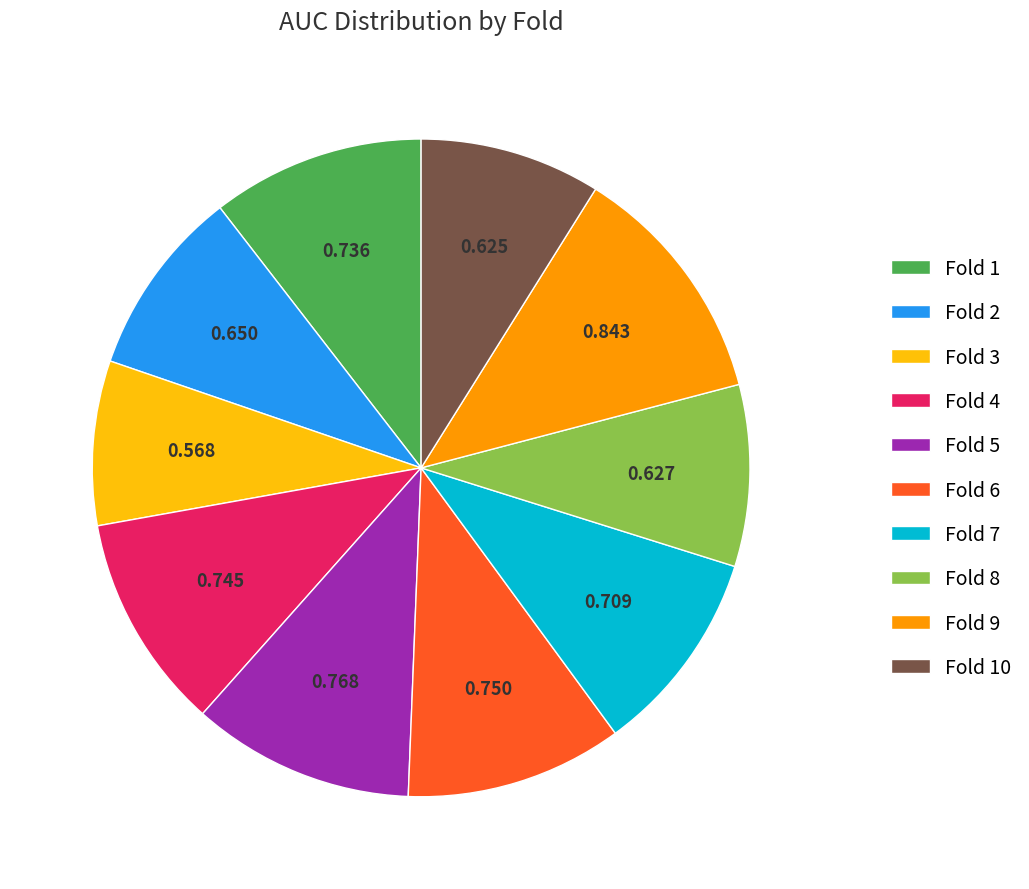

Is there a majority slice in this chart?

No